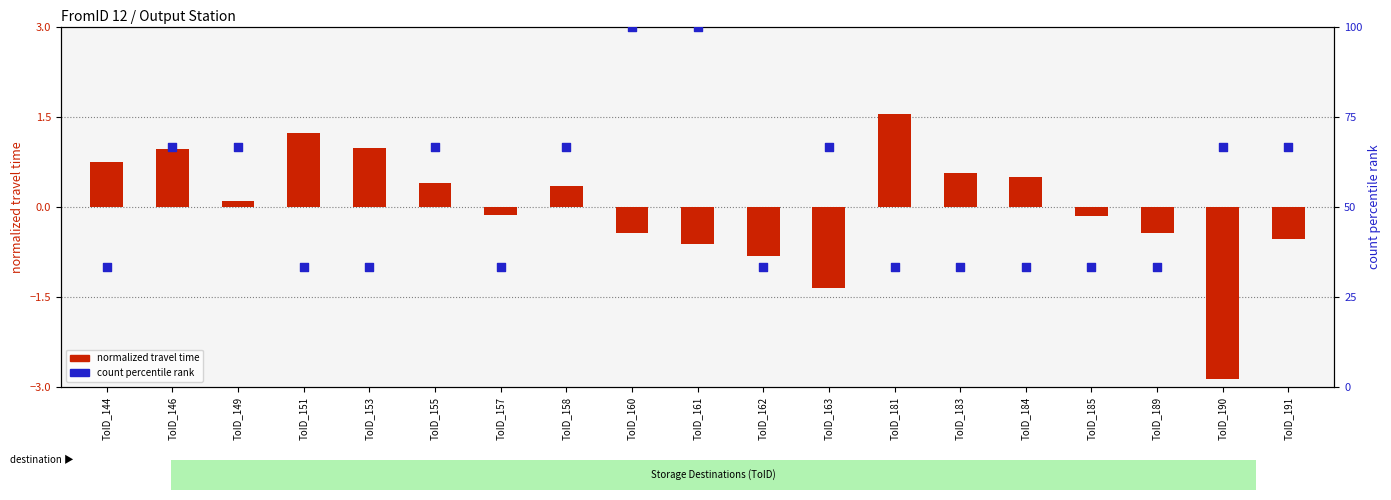

At which category is the sum across all series the highest?

ToID_160